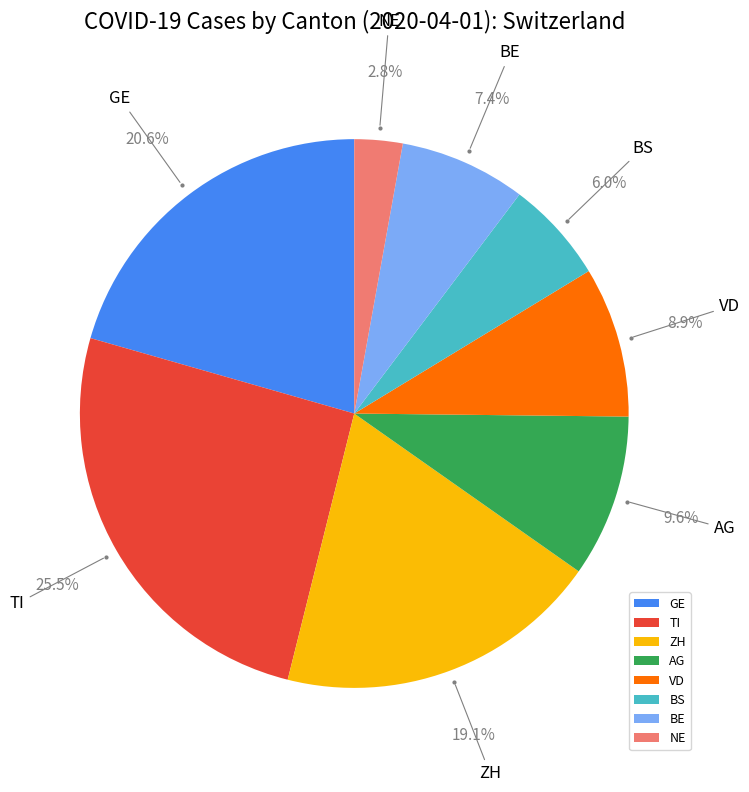

Is there a majority slice in this chart?

No